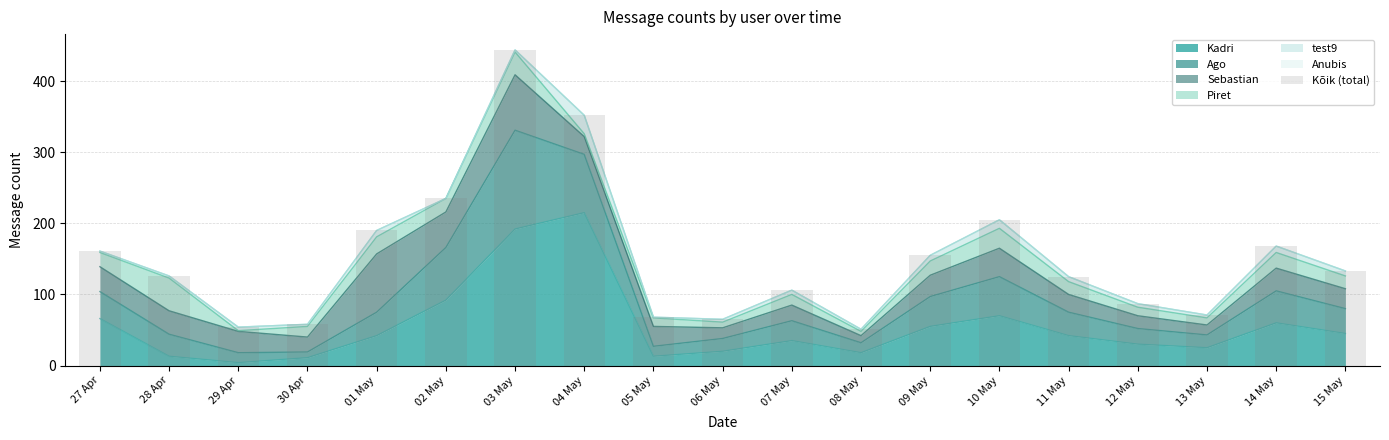

What is the label of the 2nd bar from the left?

28 Apr